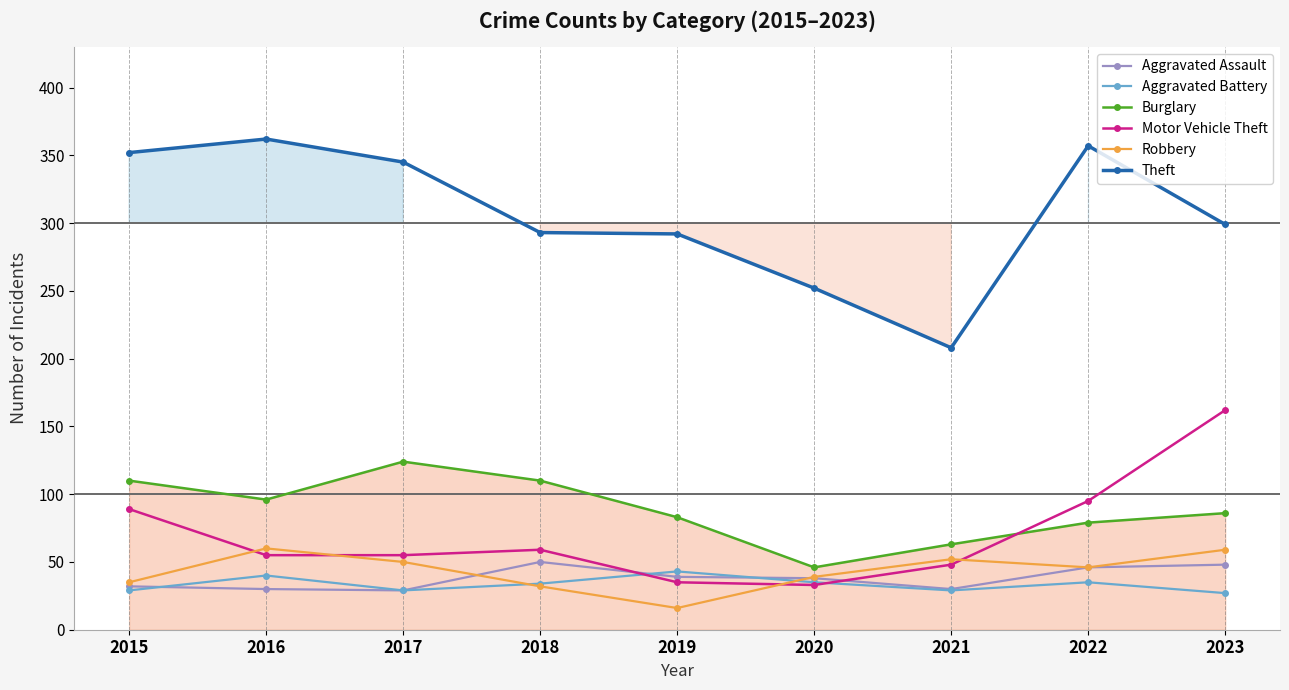

What is the approximate value of Aggravated Battery at 2017, to the nearest 10?

30